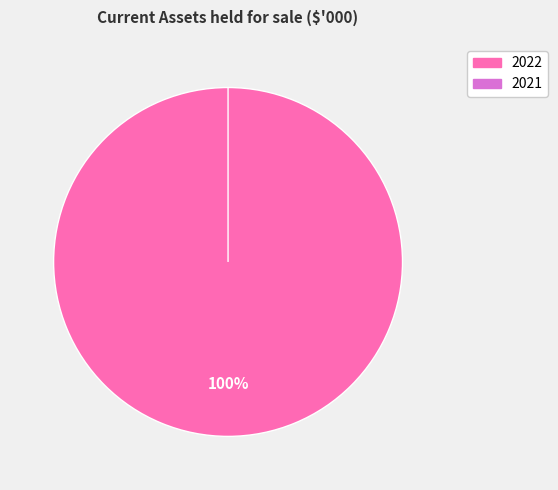

Is there any slice that represents more than half of the pie?

Yes